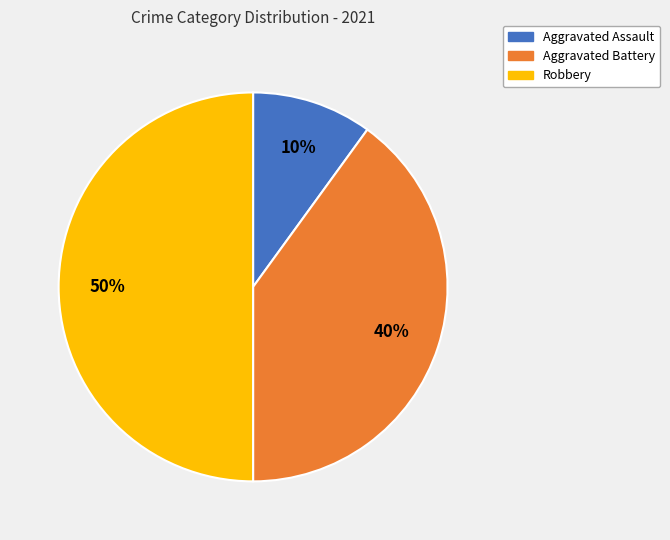

Which category has the biggest portion of the pie?

Robbery